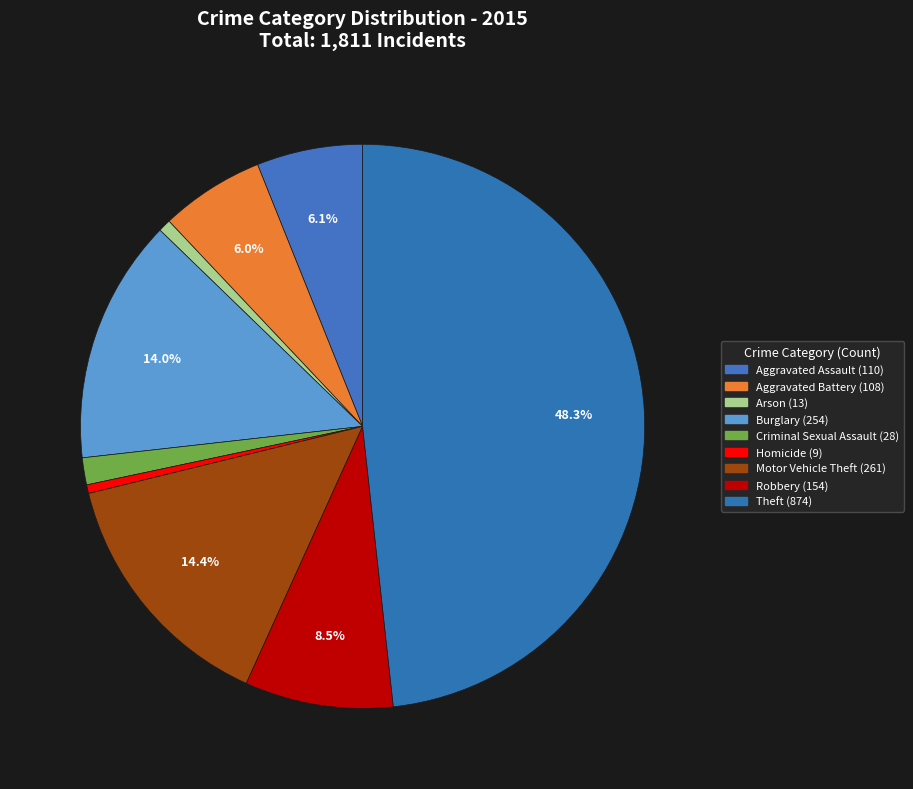

To the nearest percent, what is the difference between the largest and smallest slice percentages?

48%